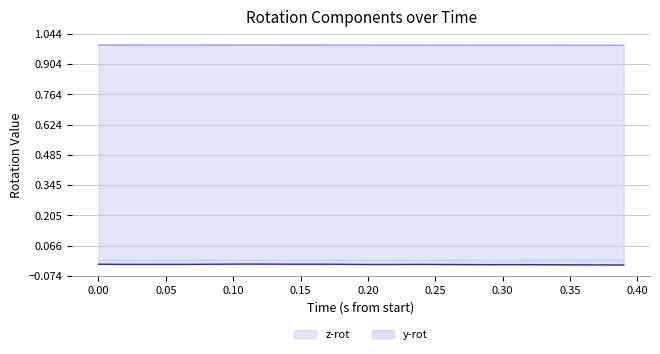

In z-rot, how many points are higher than both neighbors (excluding endpoints)?

1